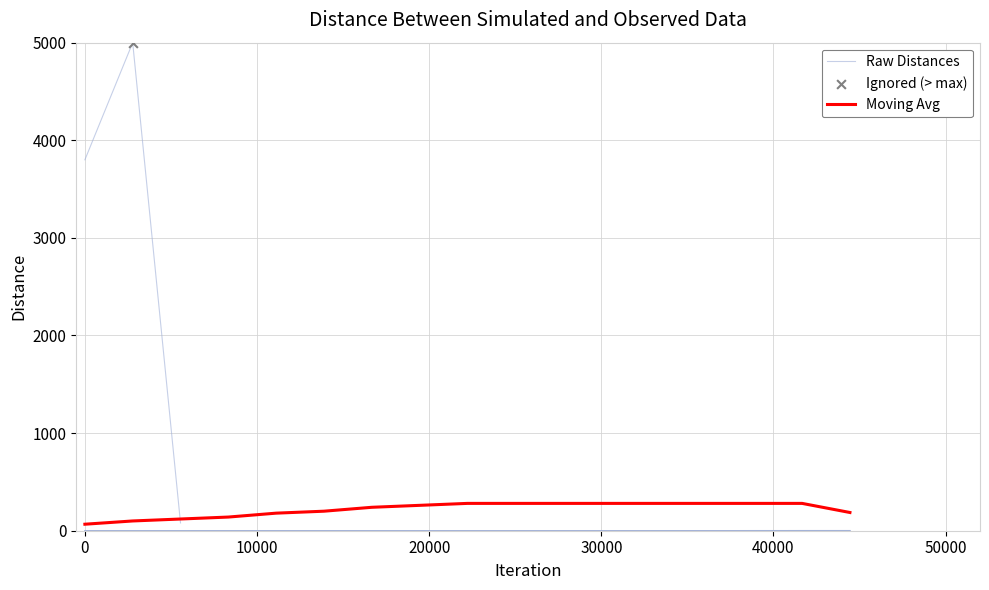

Which series contains the lowest Y value?

Raw Distances